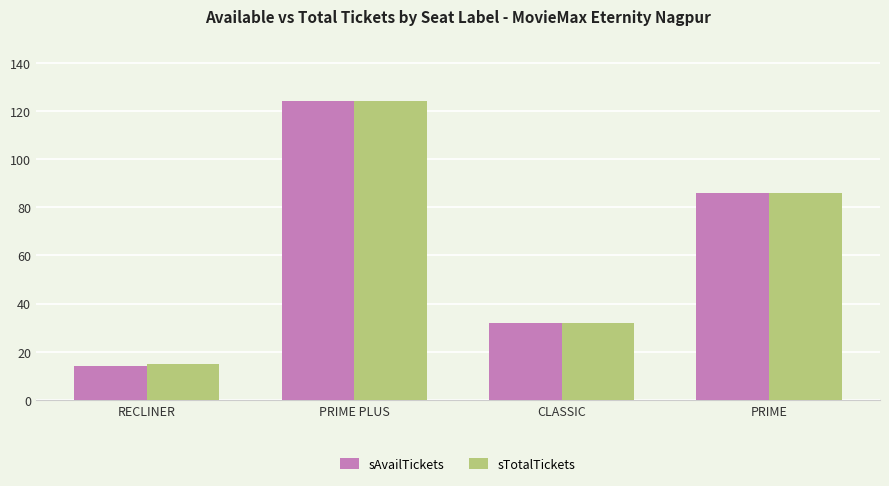

At which category does the chart reach its minimum across all series?

RECLINER